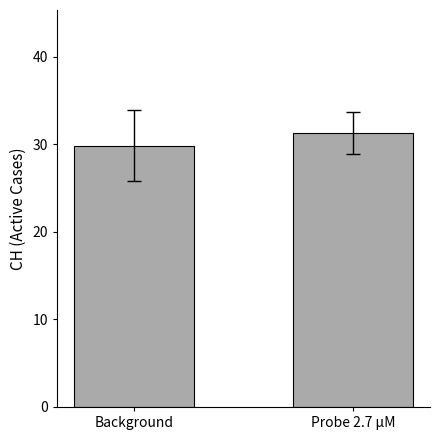

Between Probe 2.7 µM and Background, which is larger?

Probe 2.7 µM